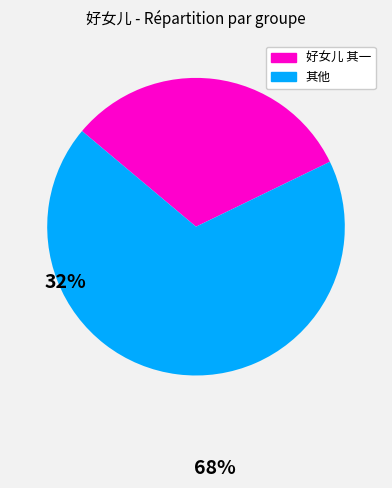

Is there any slice that represents more than half of the pie?

Yes